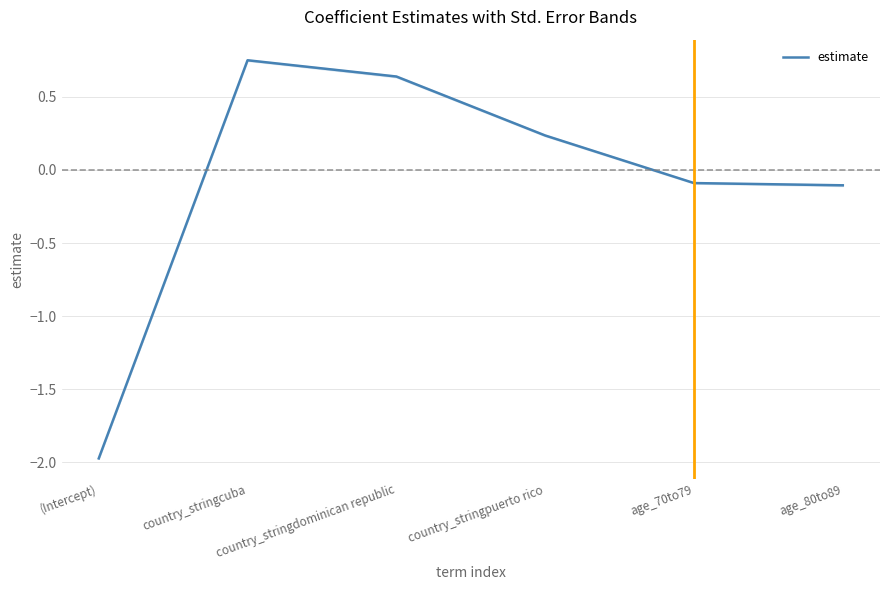

What is the minimum value shown in the chart?

-2.0